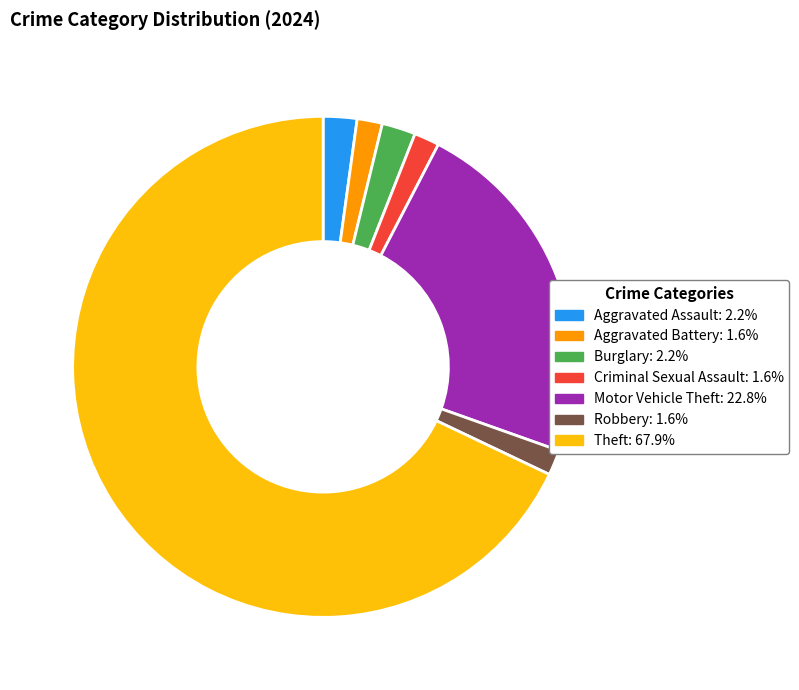

Do Aggravated Assault and Motor Vehicle Theft together represent more than half of the pie?

No